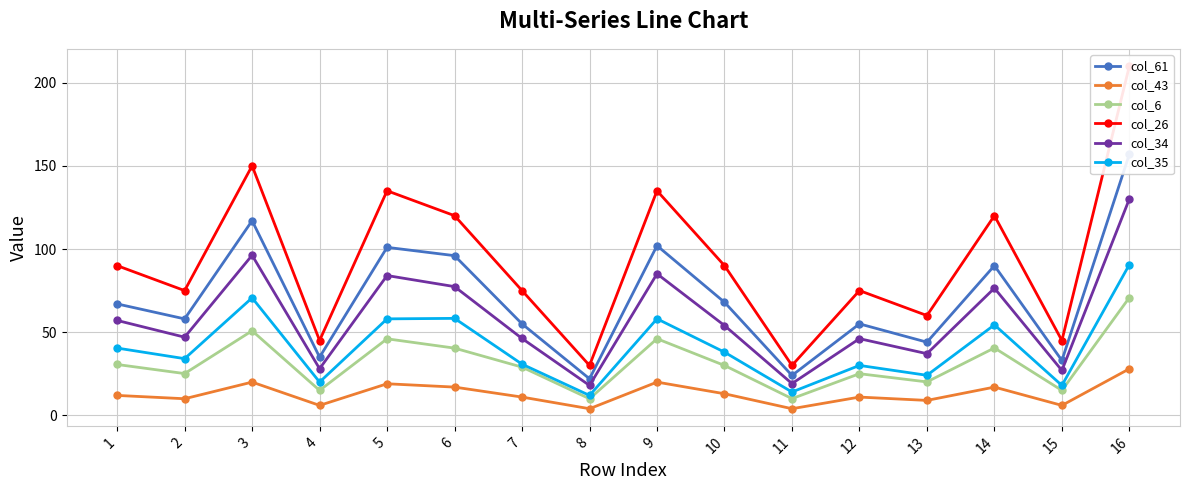

What is the approximate value of col_6 at 8?

10.0